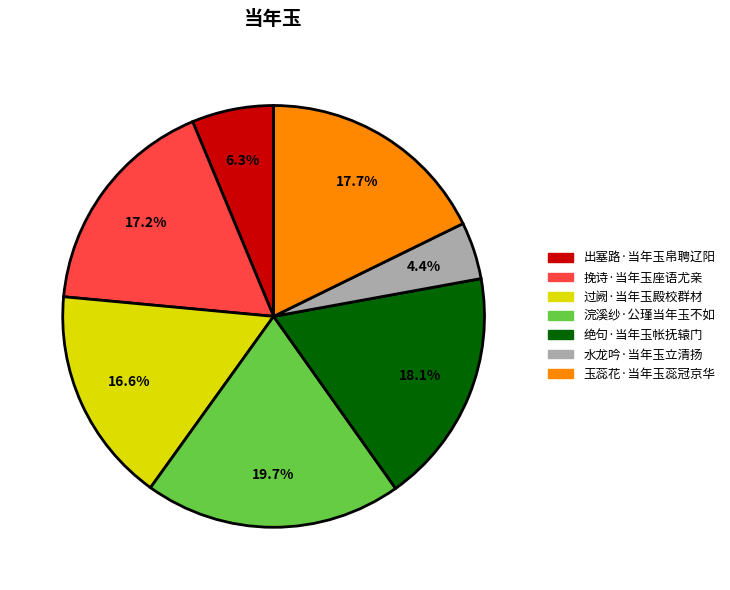

To the nearest percent, what is the difference between the largest and smallest slice percentages?

15%